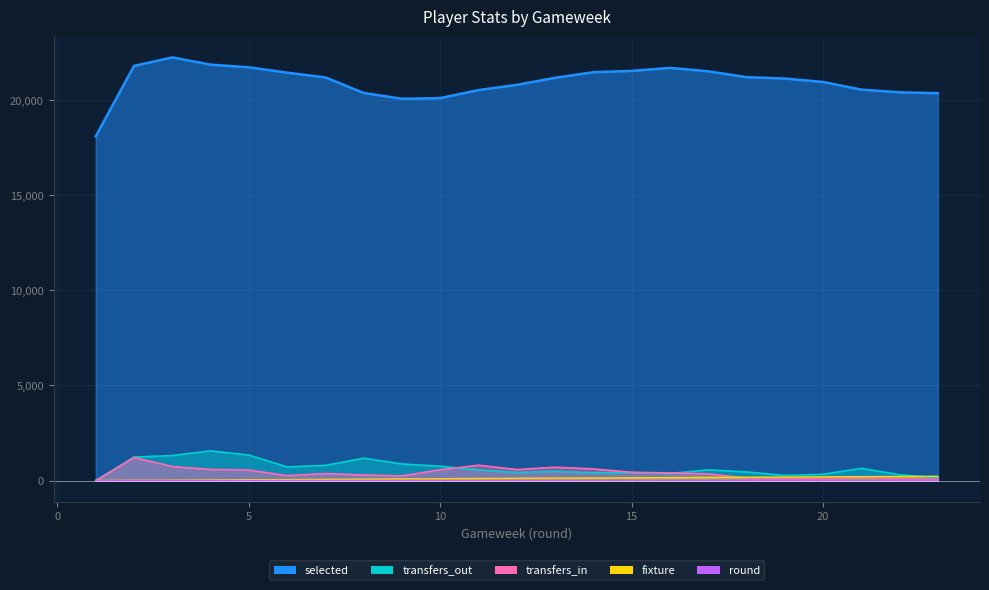

Where is the first local minimum for selected?

9